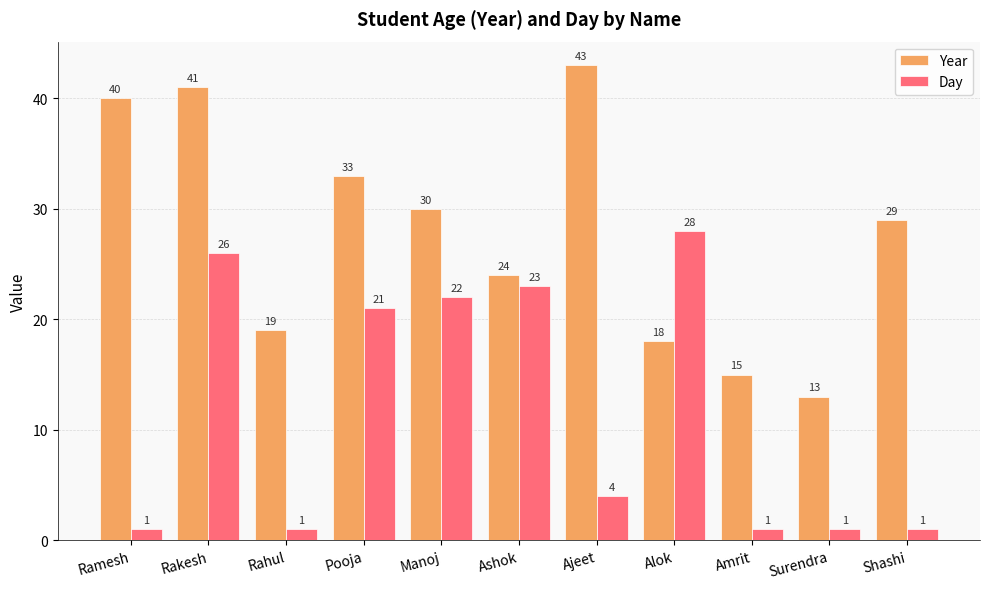

Does the chart contain stacked bars?

No